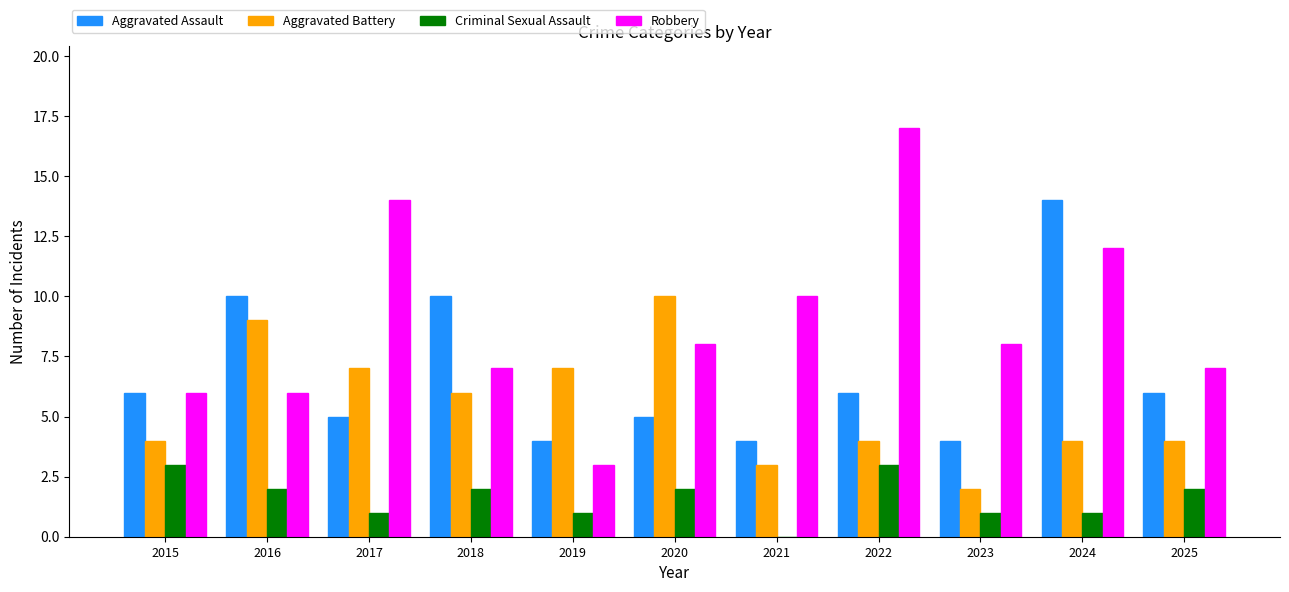

Between 2015 and 2018, which series saw the biggest shift?

Aggravated Assault